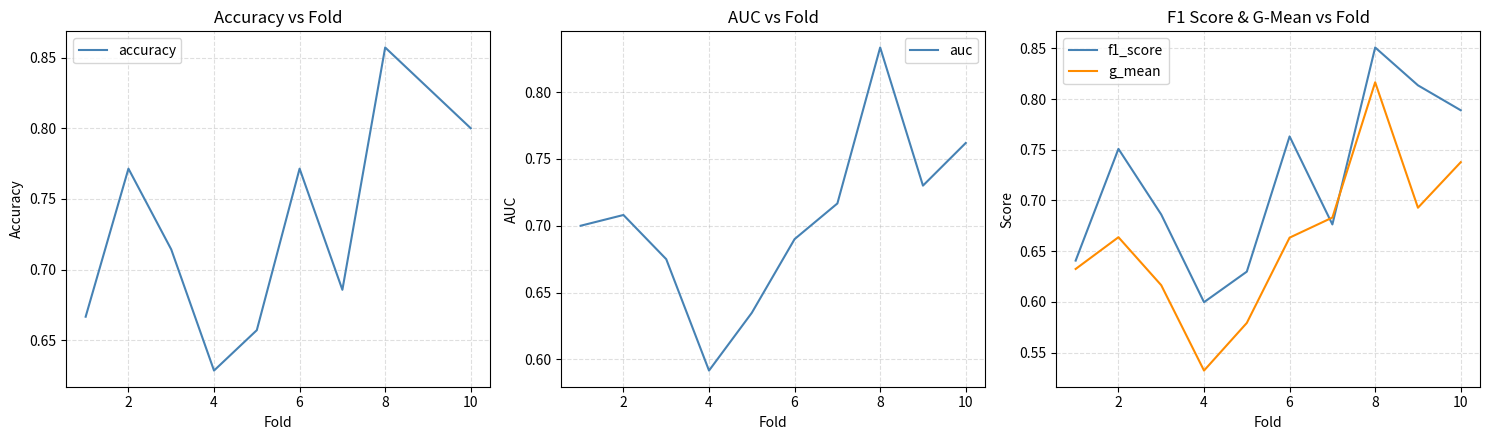

After their last crossing, which series has the higher values: g_mean or f1_score?

f1_score